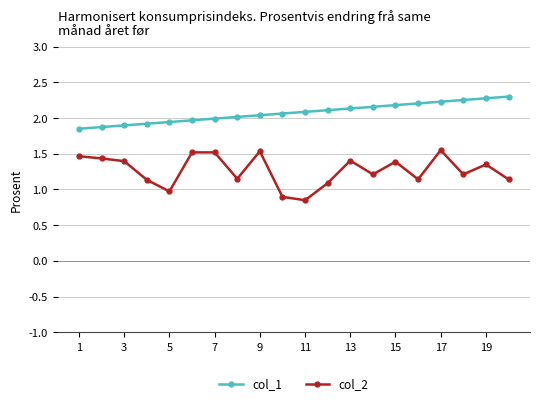

True or false: col_2 has more than 0 points higher than both neighbors.

True